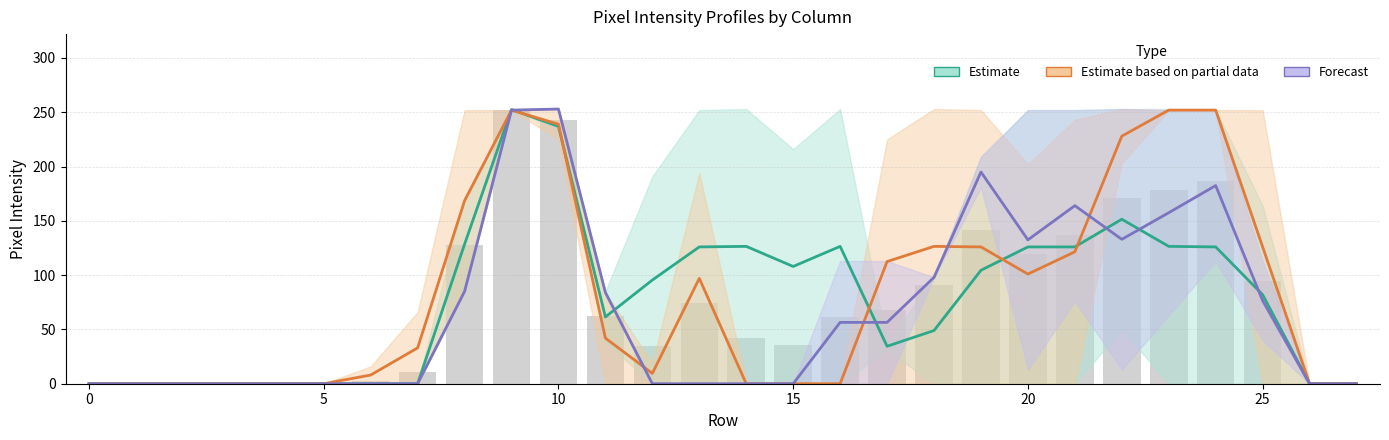

The Forecast series shows 76.5 at 25. True or false?

True